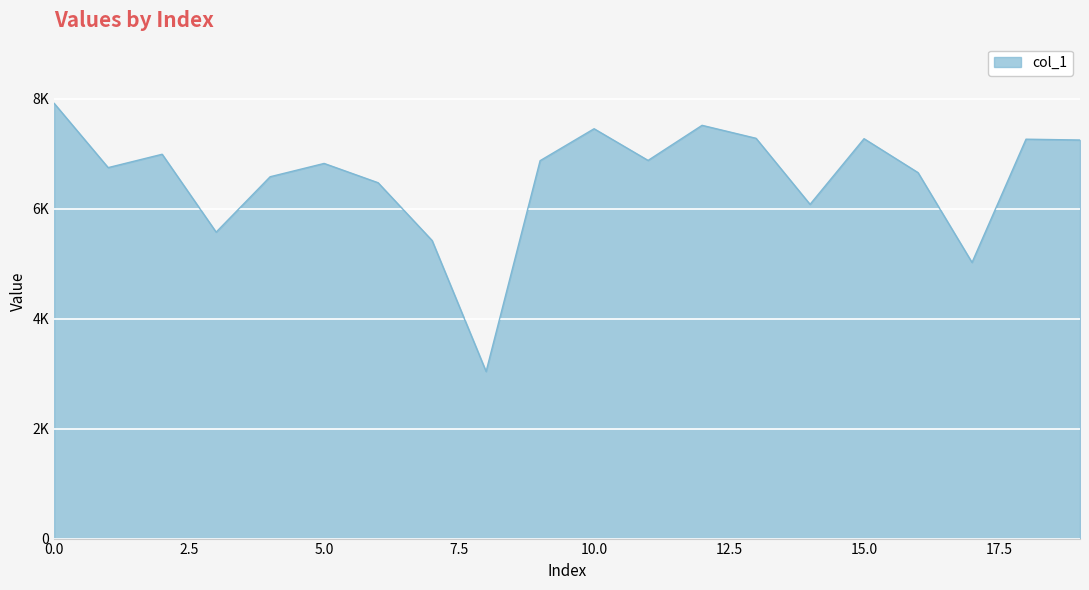

What is the value of the 4th point from the left?

5573